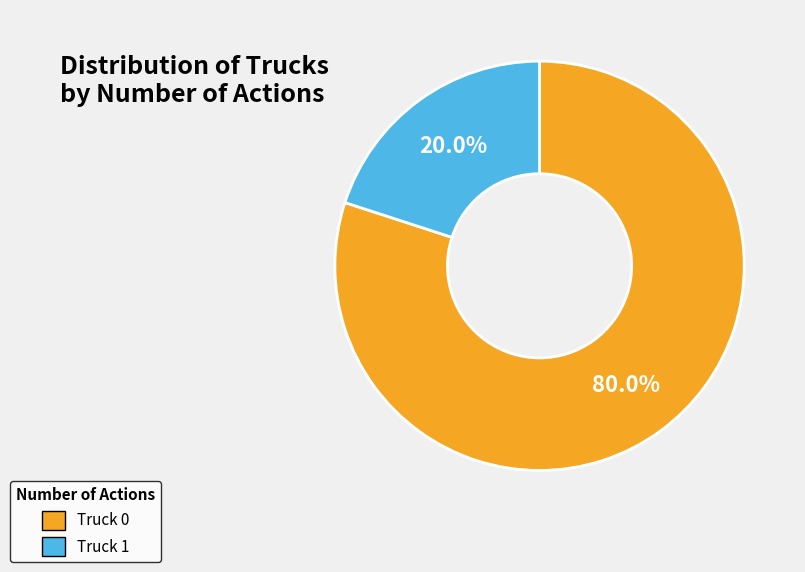

What percentage is the Truck 0 slice, to the nearest percent?

80%